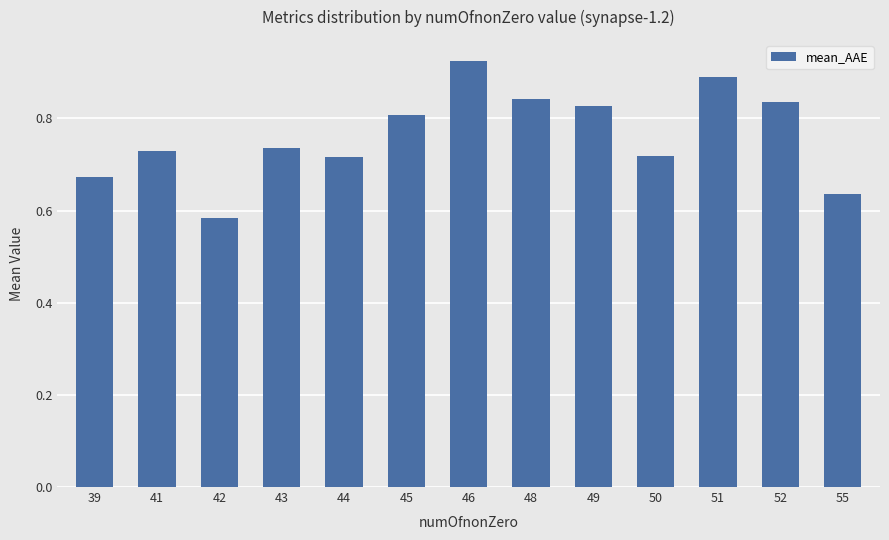

Where is the data nearest to the value 0?

42